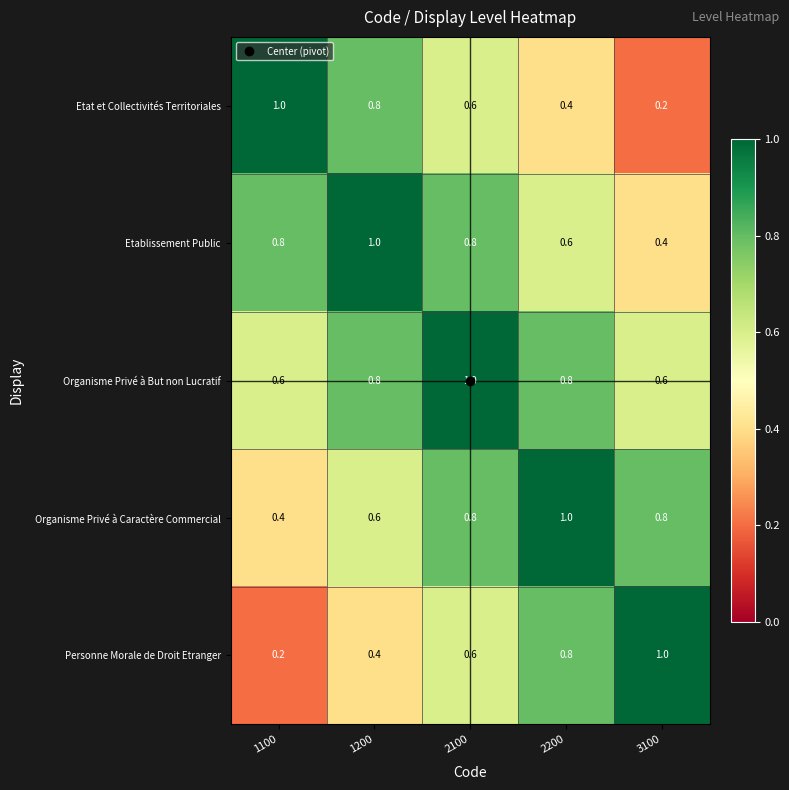

Count the Organisme Privé à Caractère Commercial values in the range 0 to 1.

5